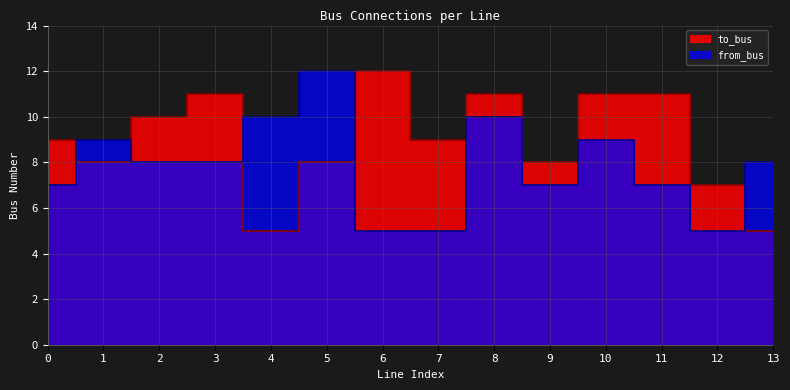

At 2, list the series in order from smallest to largest.

from_bus, to_bus